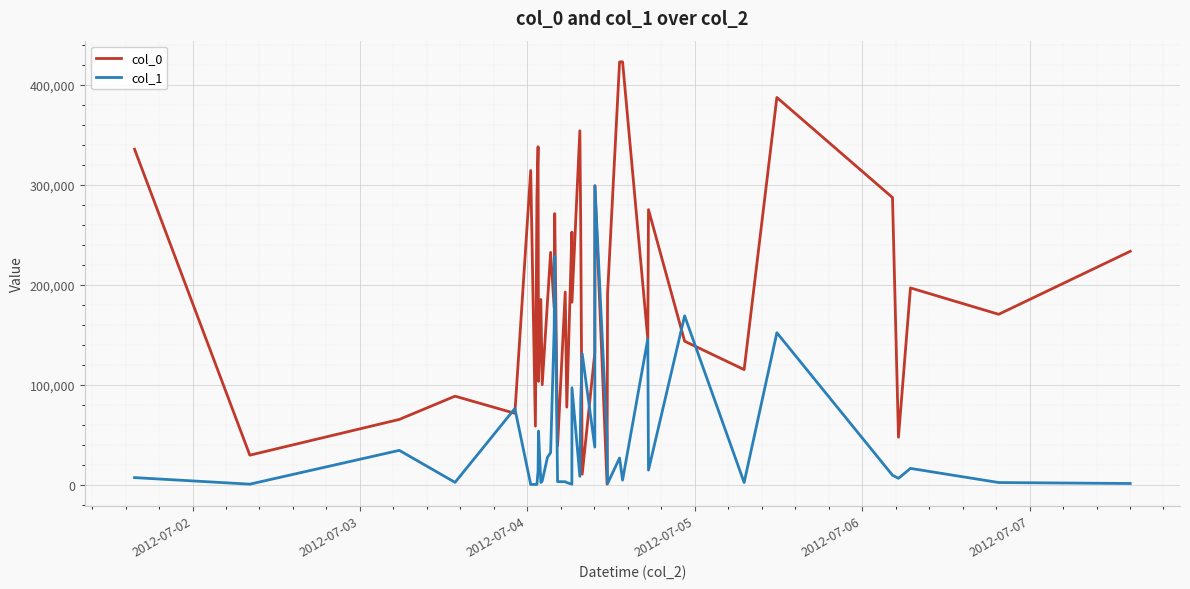

What is the sum of all col_1 values?

1898817